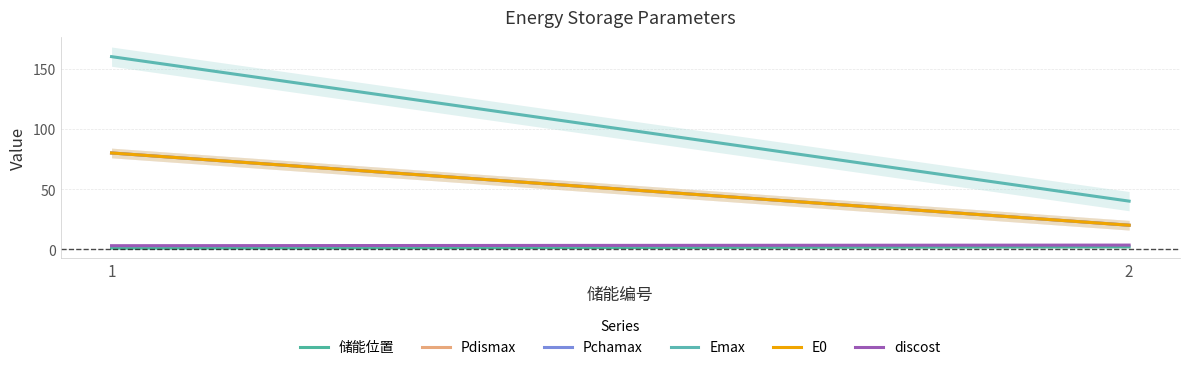

Is this an area chart (filled region under the line)?

No